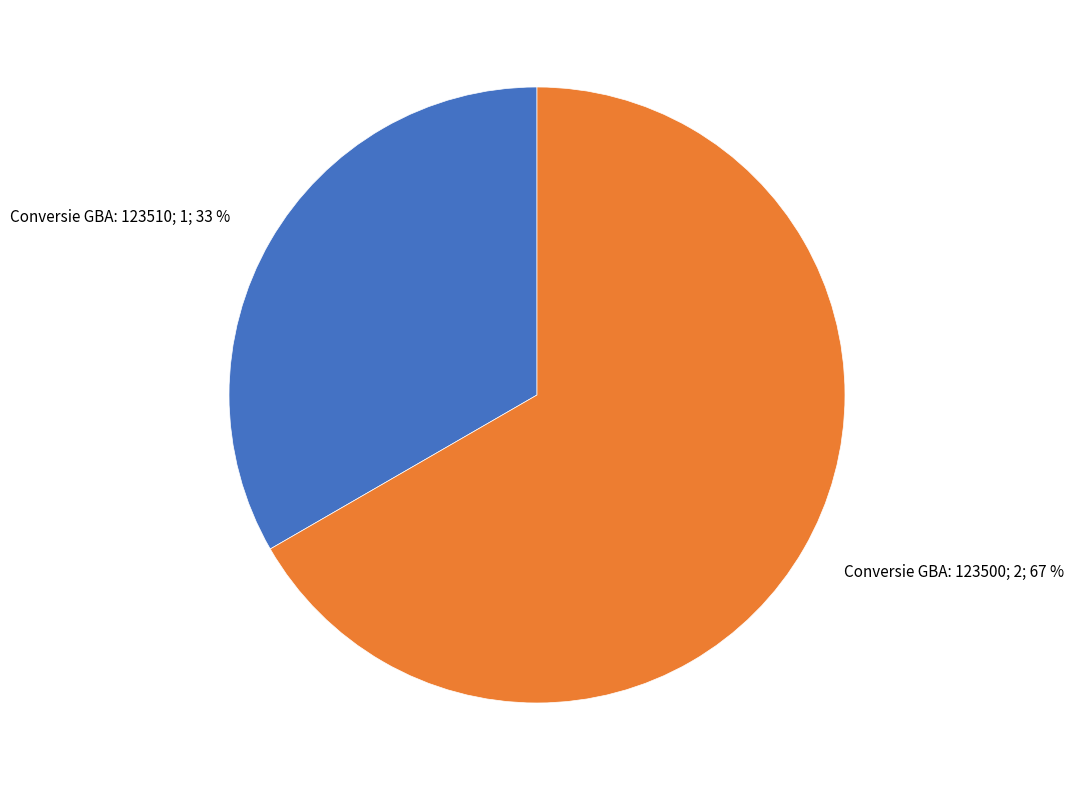

Is there any slice that represents more than half of the pie?

Yes